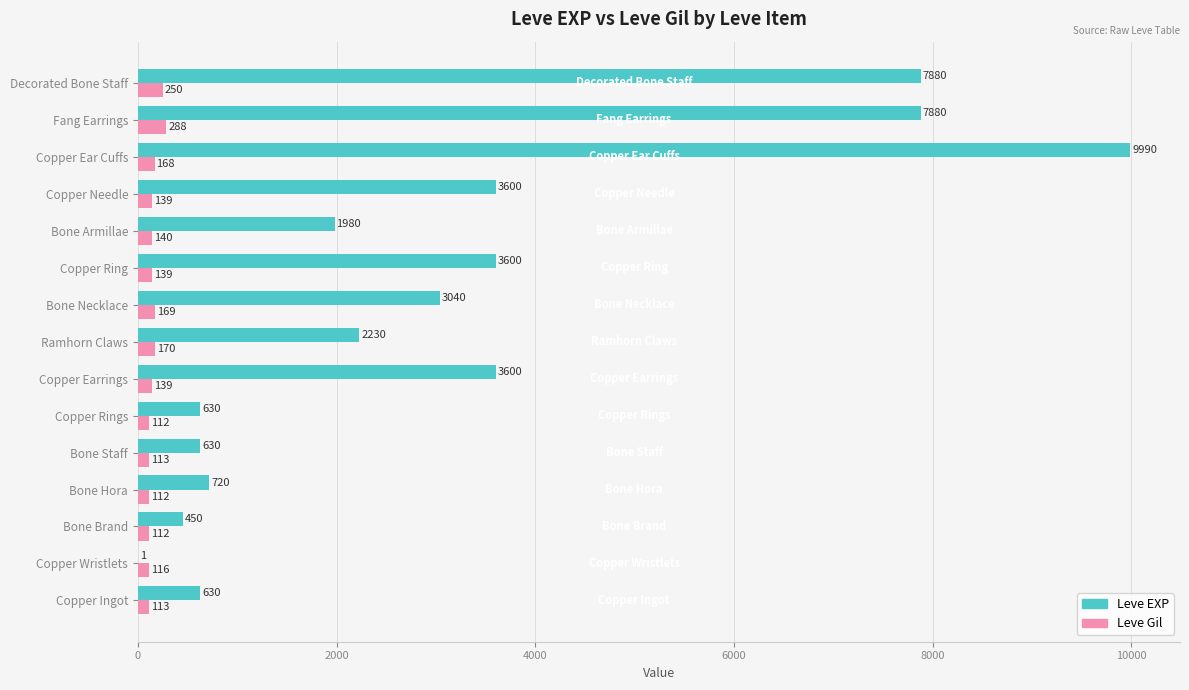

Which series has the largest total across all categories?

Leve EXP